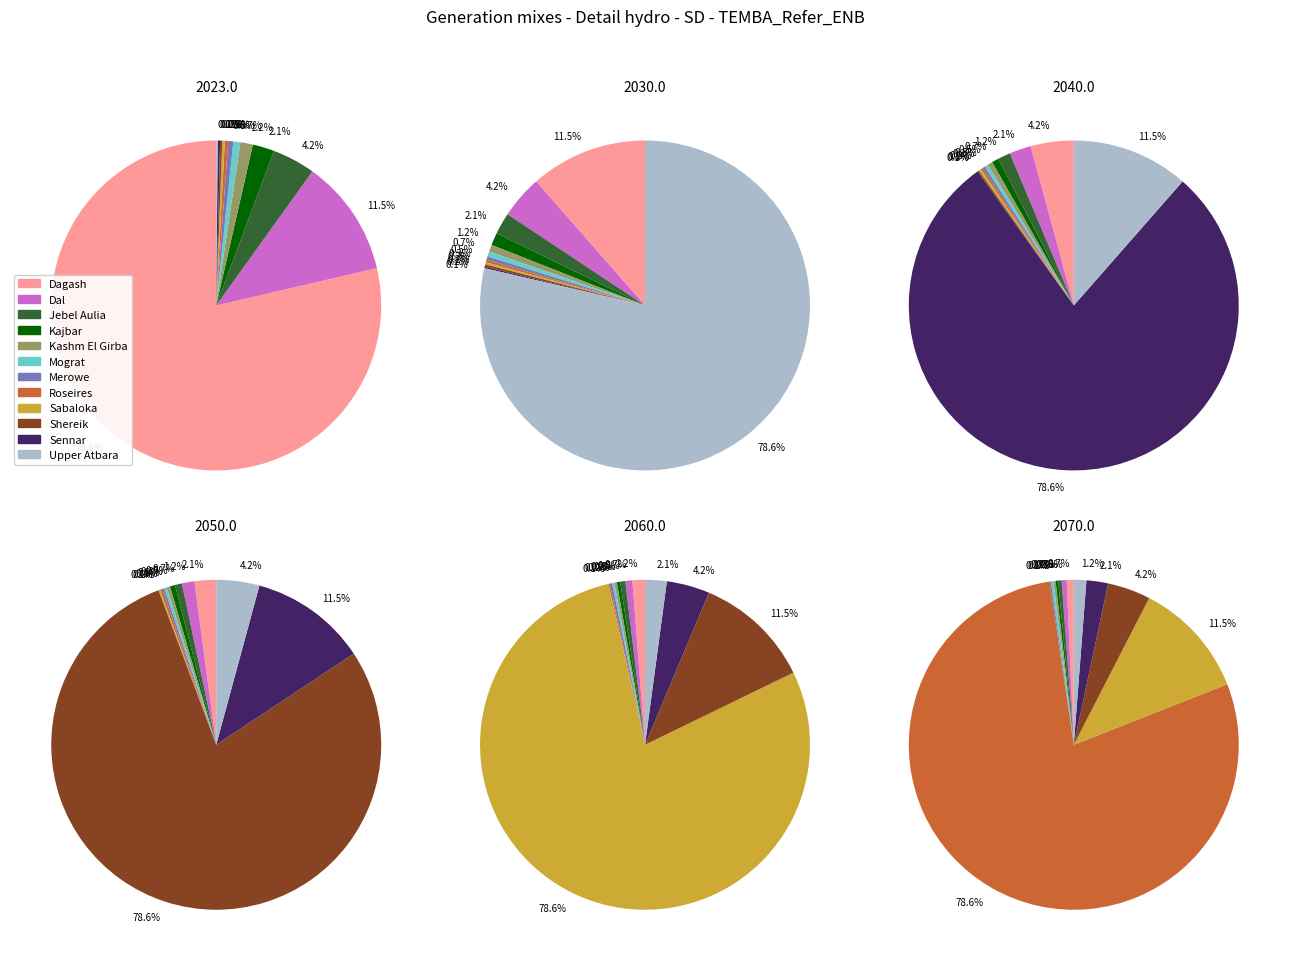

Is there a majority slice in this chart?

Yes